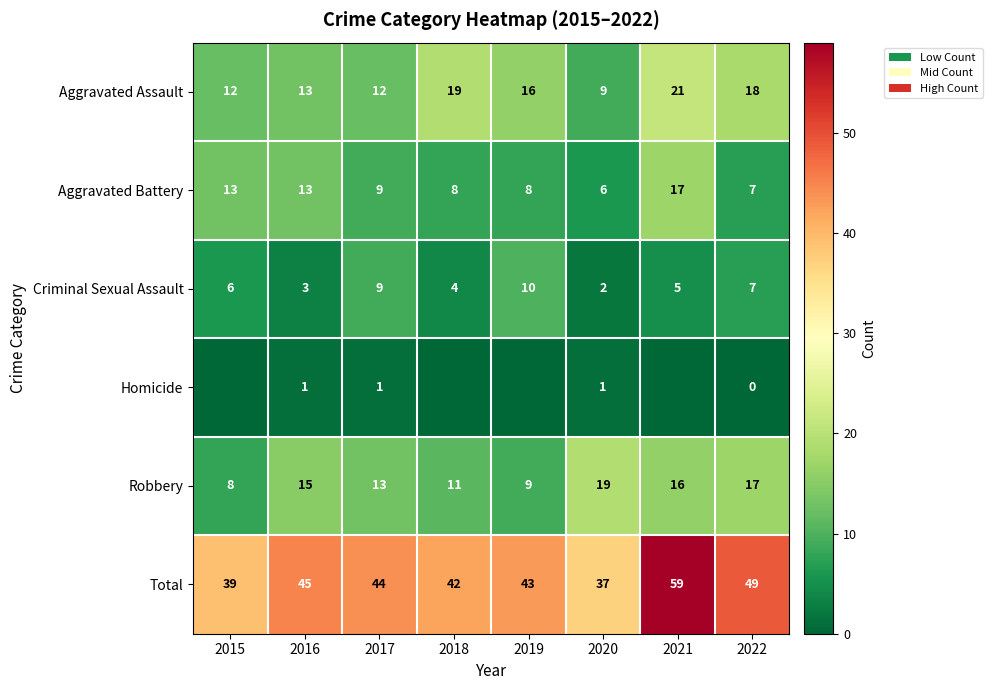

Which series changed the most between 2017 and 2022?

Aggravated Assault